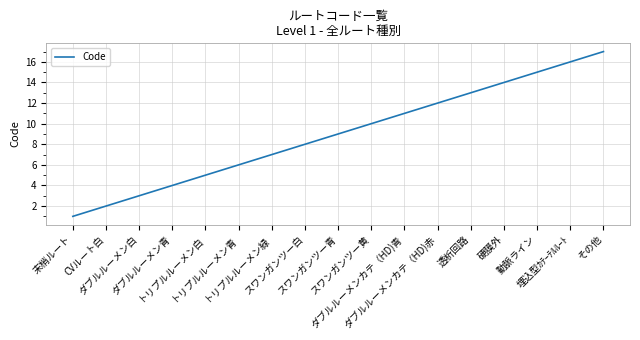

What is the greatest value displayed?

17